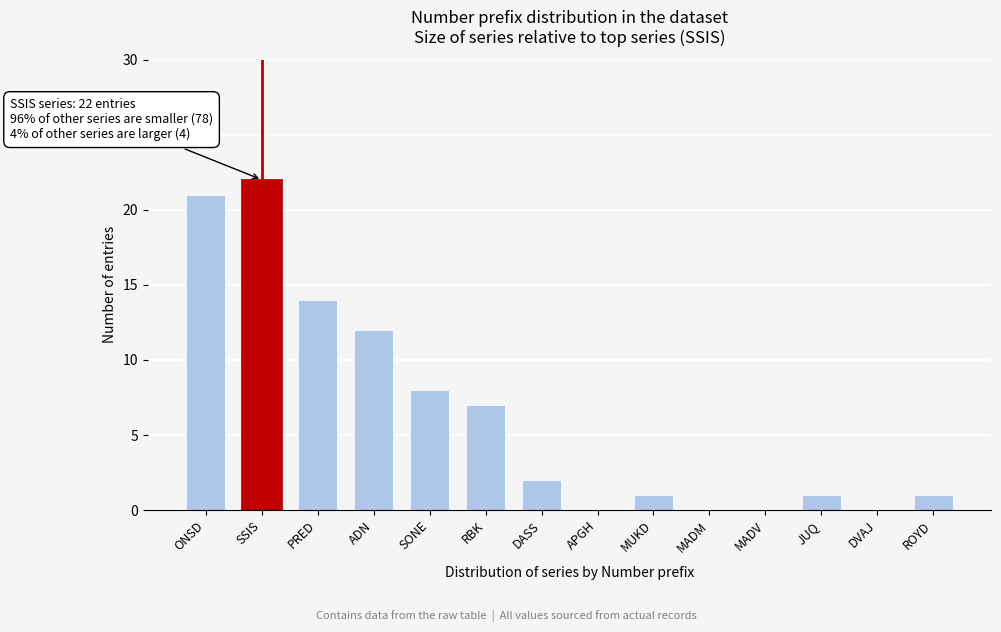

Reading left to right, list all the values displayed in this chart.

ONSD=21	SSIS=22	PRED=14	ADN=12	SONE=8	RBK=7	DASS=2	APGH=0	MUKD=1	MADM=0	MADV=0	JUQ=1	DVAJ=0	ROYD=1